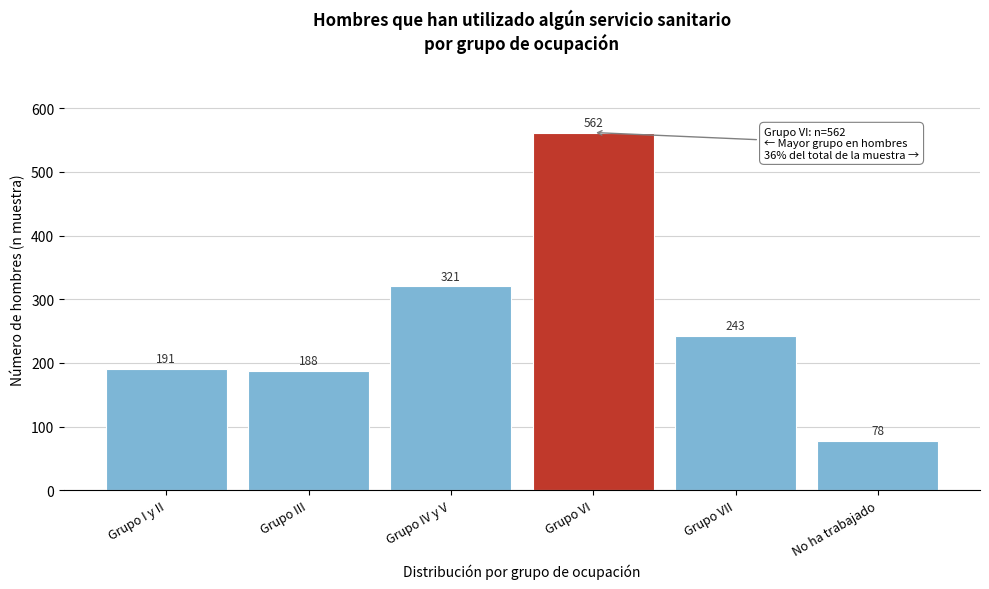

Reading left to right, list all the values displayed in this chart.

Grupo I y II=191	Grupo III=188	Grupo IV y V=321	Grupo VI=562	Grupo VII=243	No ha trabajado=78